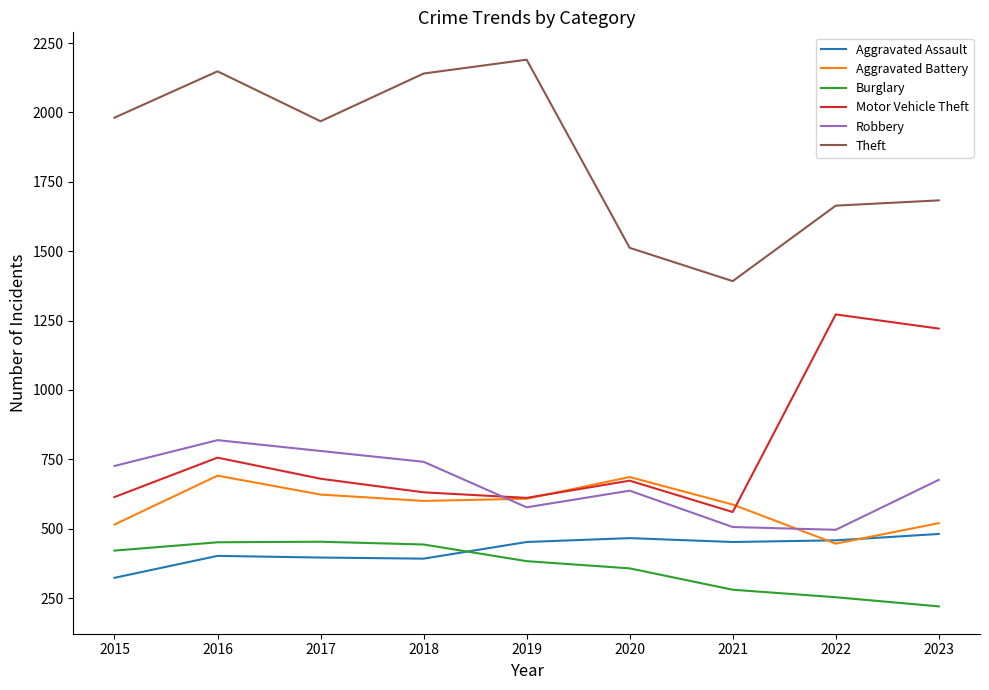

Which series changed the most between 2016 and 2019?

Robbery